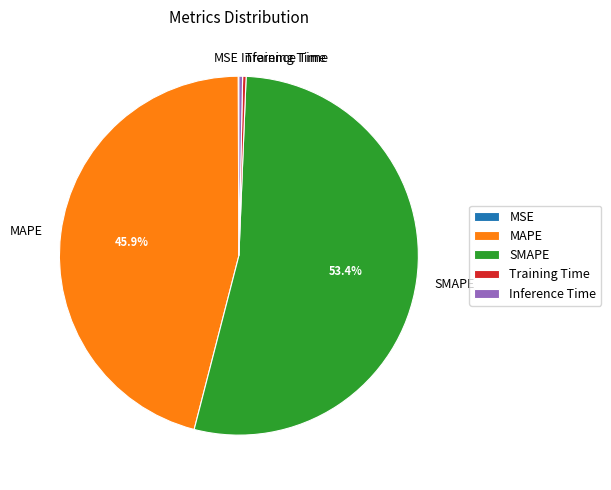

How much of the chart is everything except MAPE?

54.1%